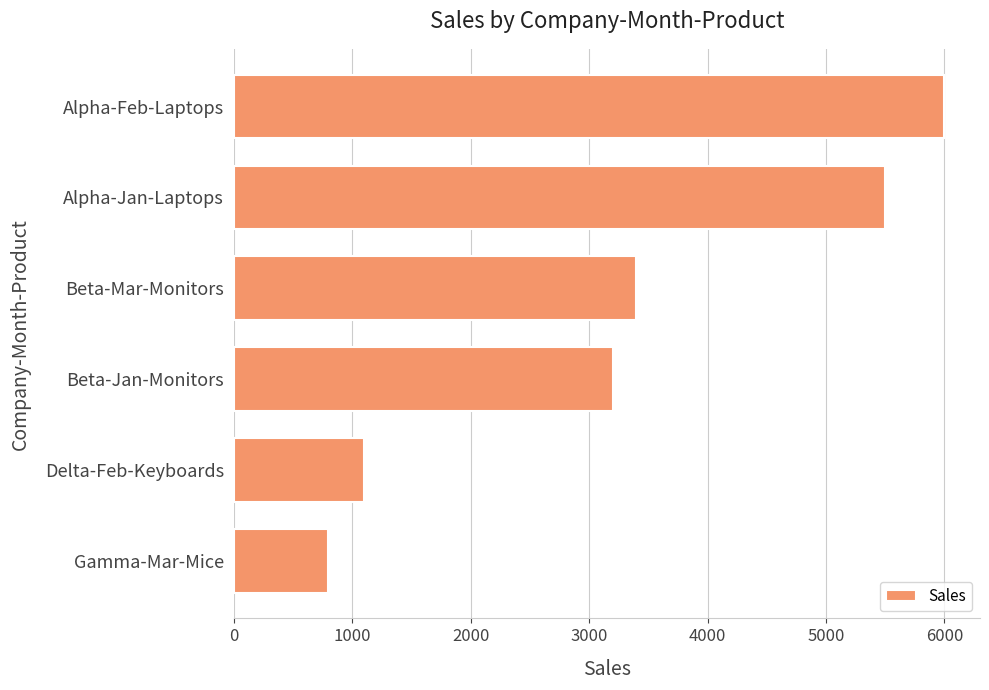

Approximately how many times larger is the value at Beta-Mar-Monitors compared to Alpha-Feb-Laptops?

0.6